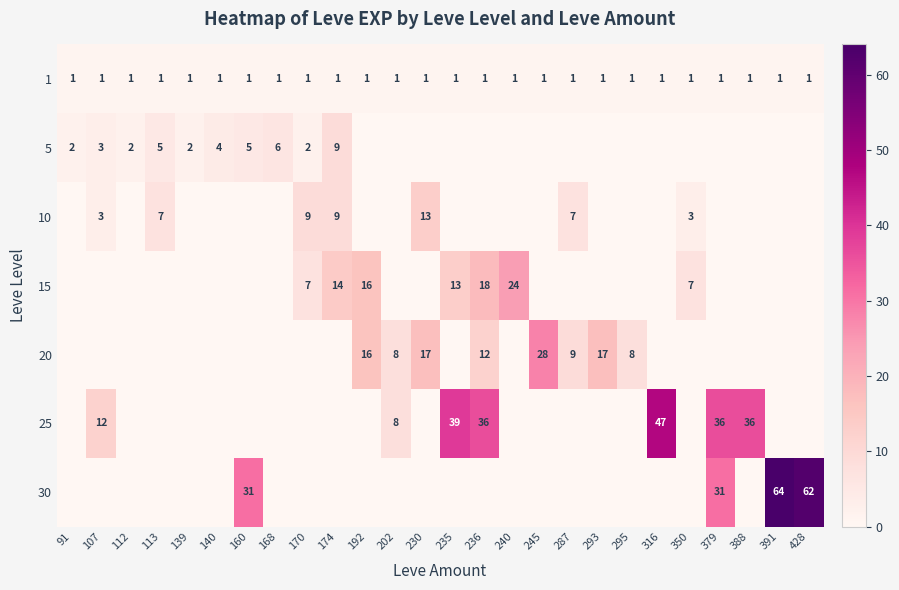

The 1 series shows 0 at 202. True or false?

False